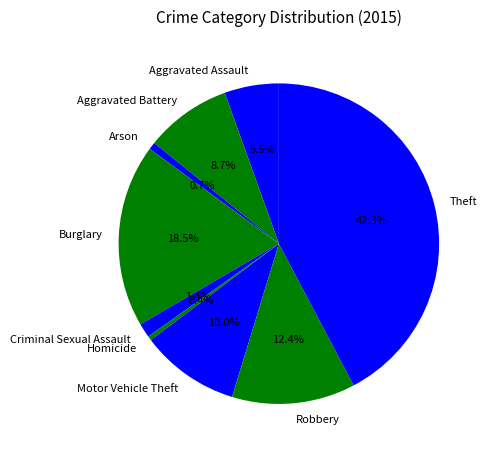

What portion of the pie excludes Criminal Sexual Assault?

98.6%